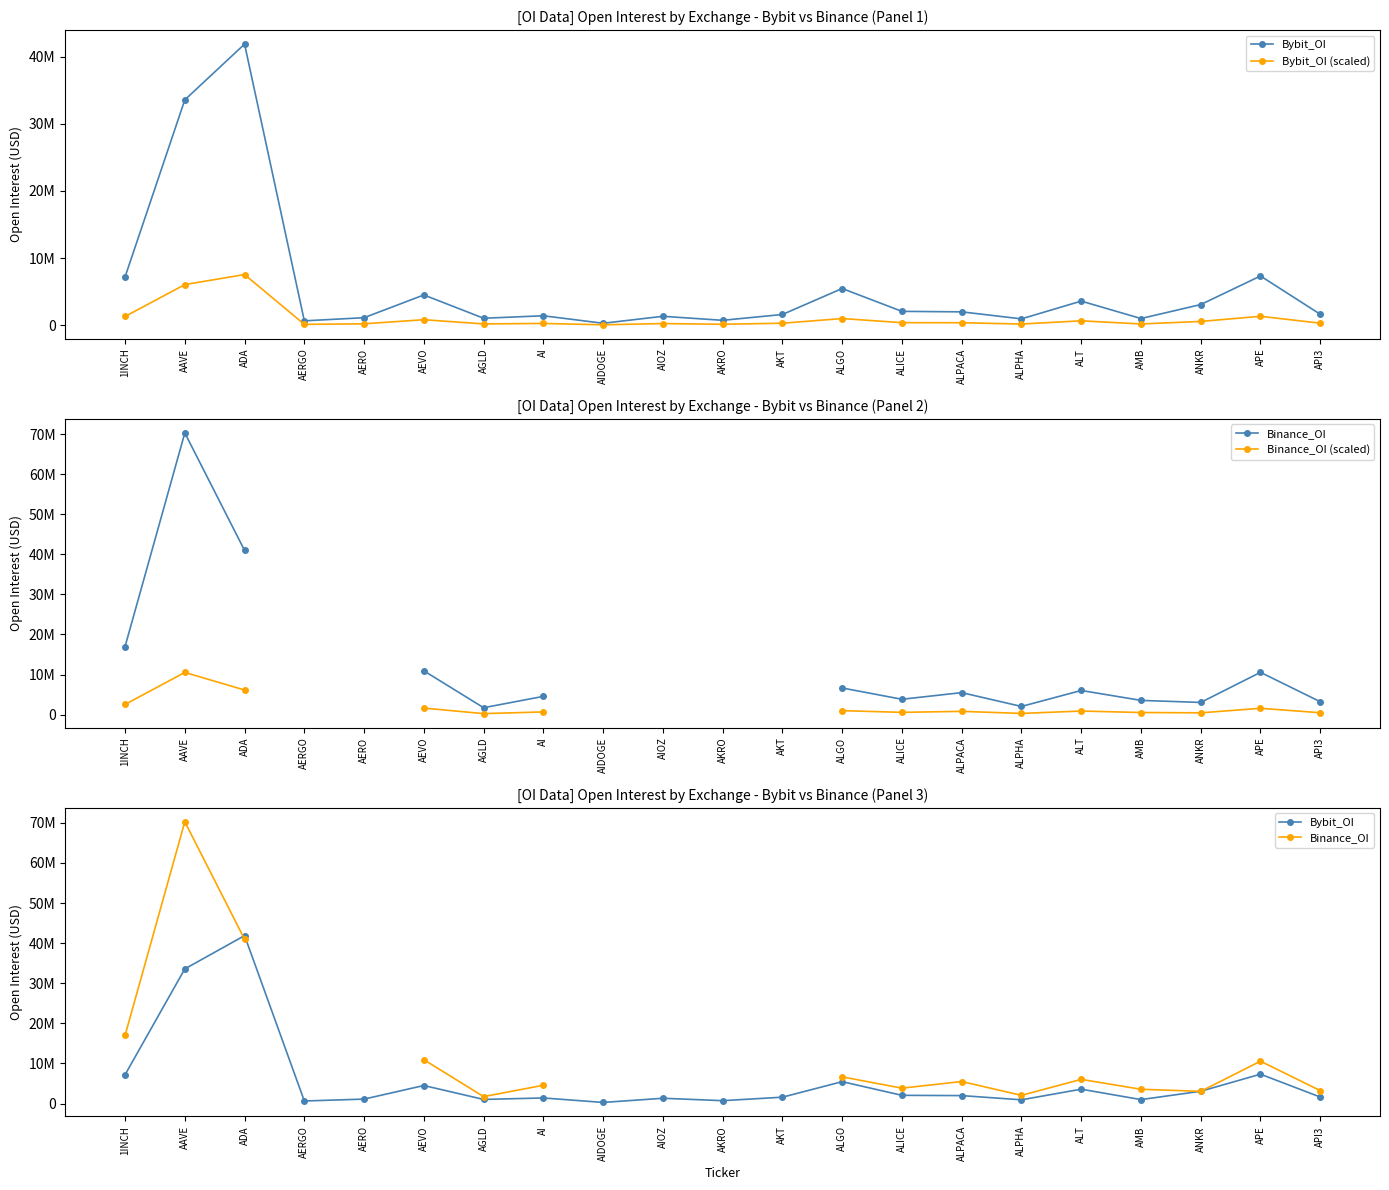

What is the total value across all series at ALICE?

6838352.1